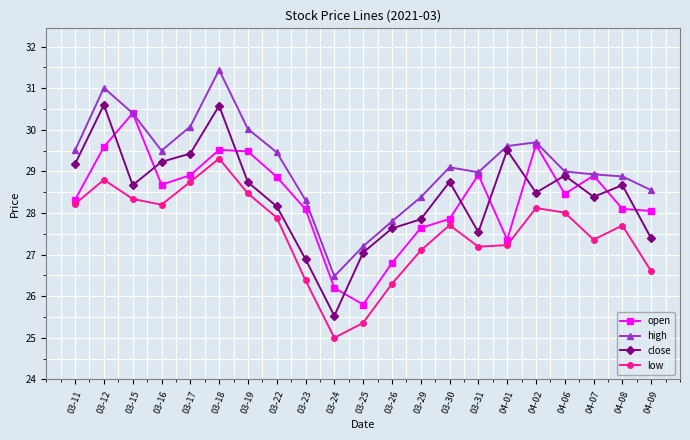

What is the lowest value of the open series?

25.8